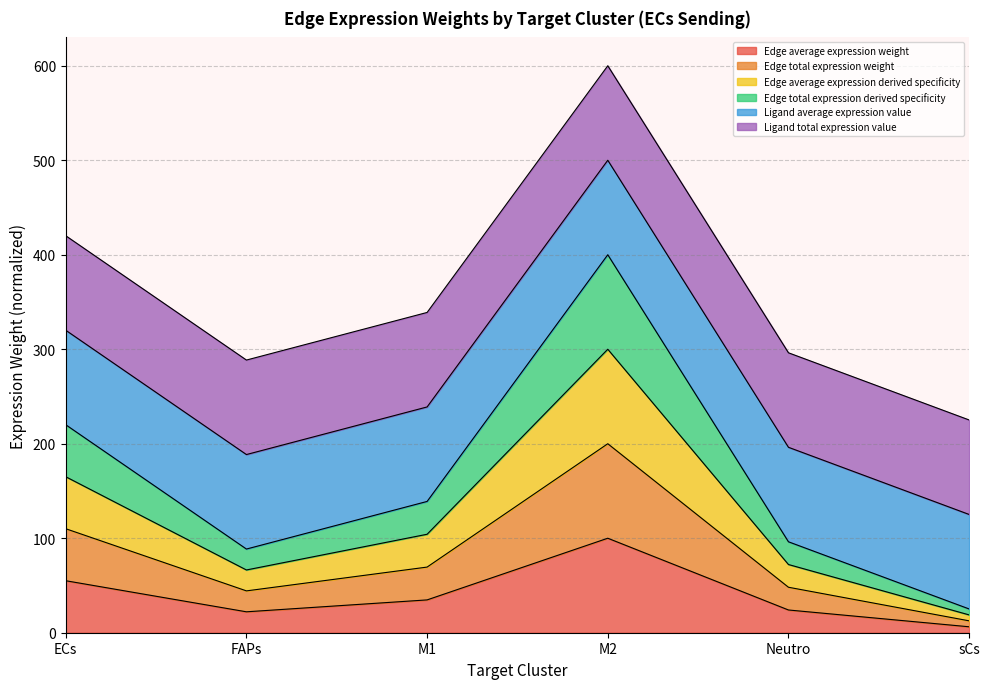

True or false: Edge total expression derived specificity and Edge total expression weight cross at least once.

False